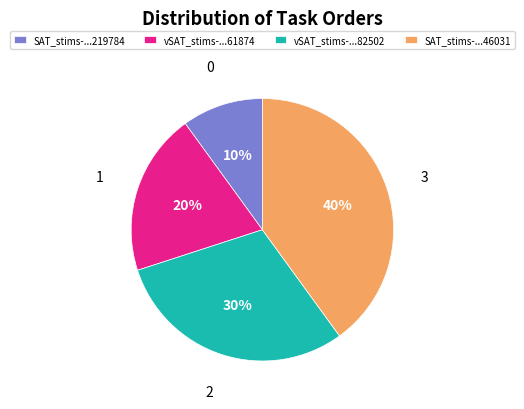

To the nearest percent, what is the difference between the largest and smallest slice percentages?

30%